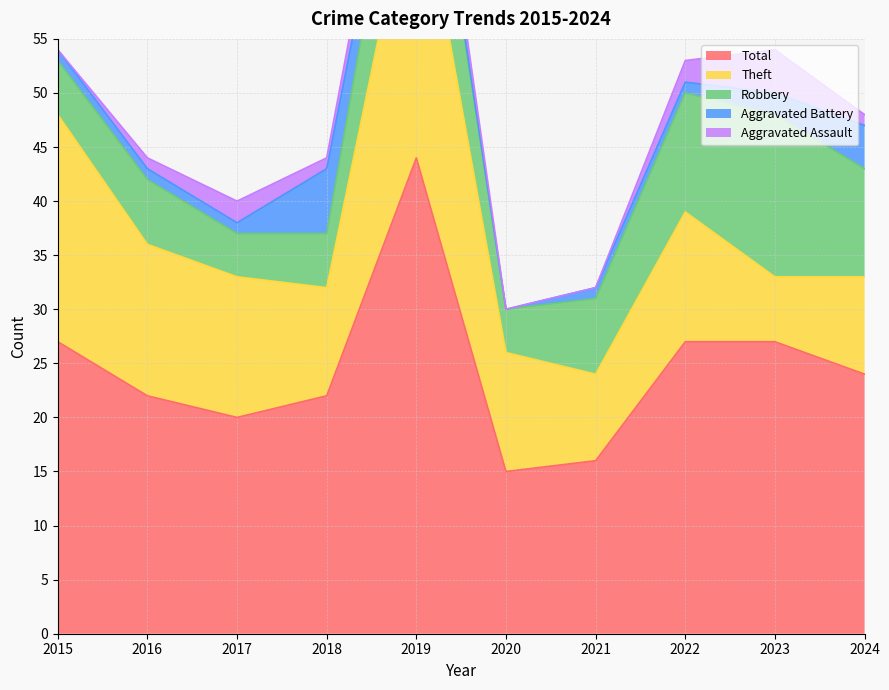

What is the value of the Aggravated Assault point at the 10th from the left?

1